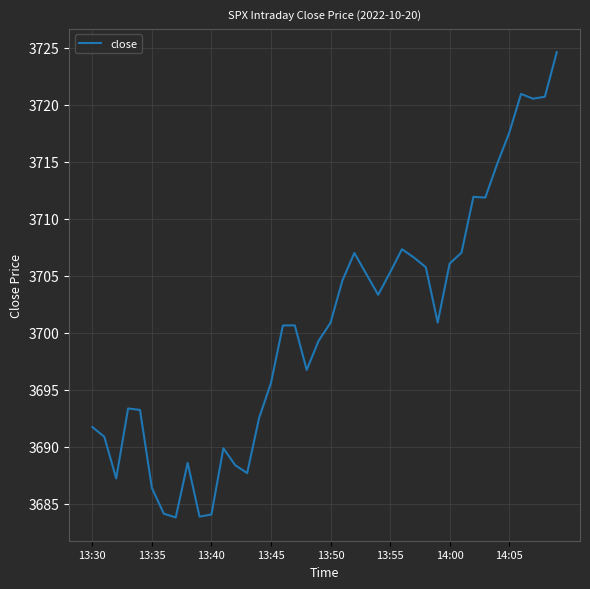

What is the difference between the maximum and minimum values?

40.8